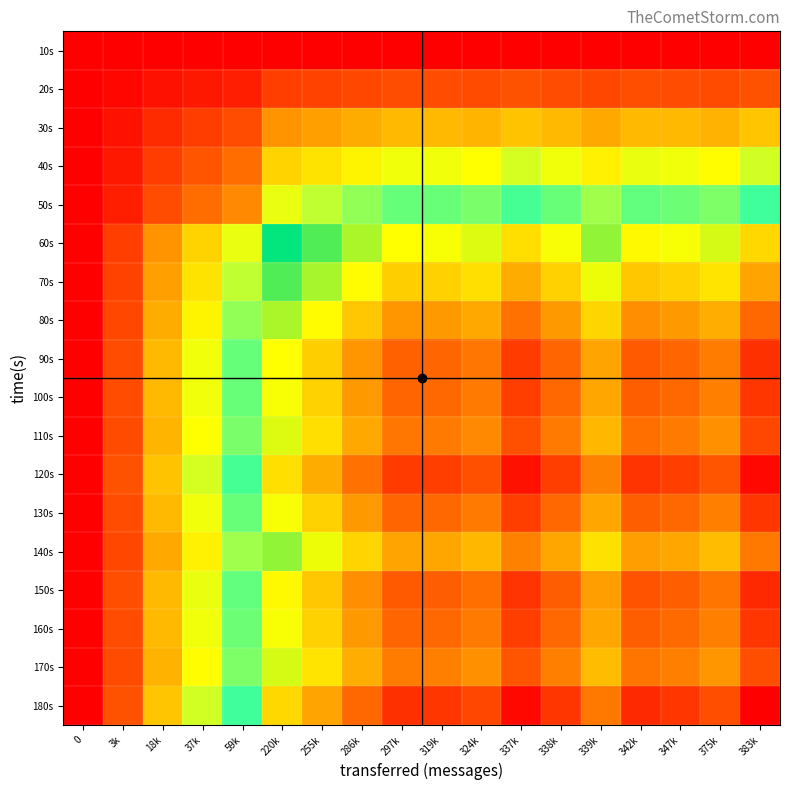

Which series has the widest spread of values?

180s